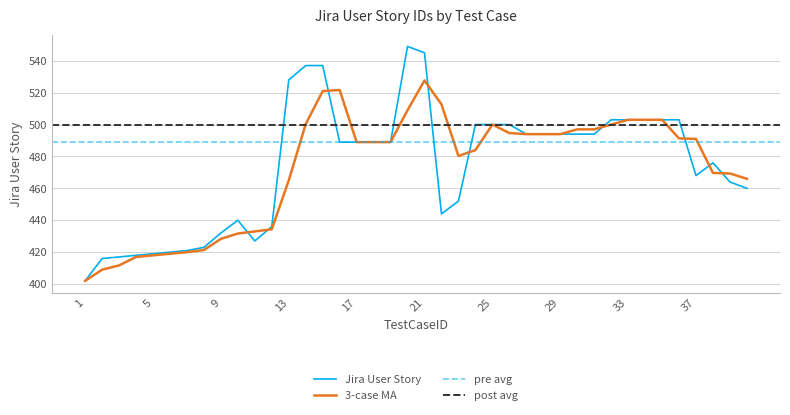

Is the value of 3-case Moving Avg at 11 greater than the value of Jira User Story at 2?

Yes